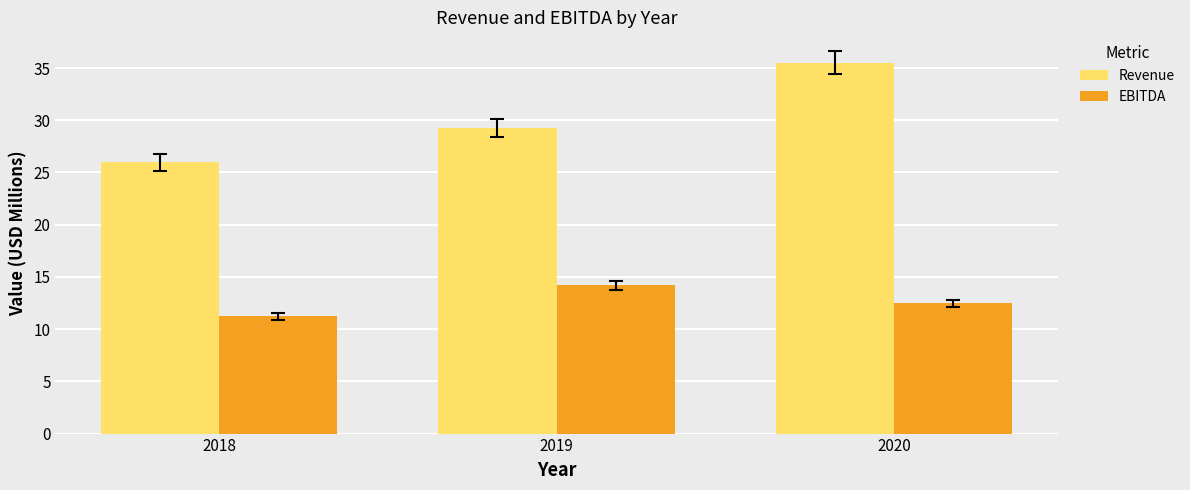

Reading right to left, what are all the values shown in this chart?

Revenue: 2020=35.5	2019=29.3	2018=26.0
EBITDA: 2020=12.5	2019=14.2	2018=11.2